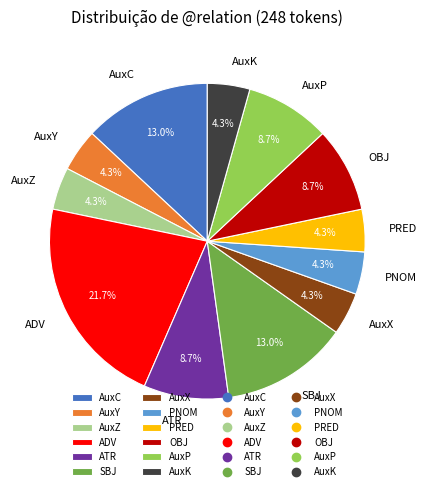

To the nearest percent, what percentage of the pie is AuxK?

4%